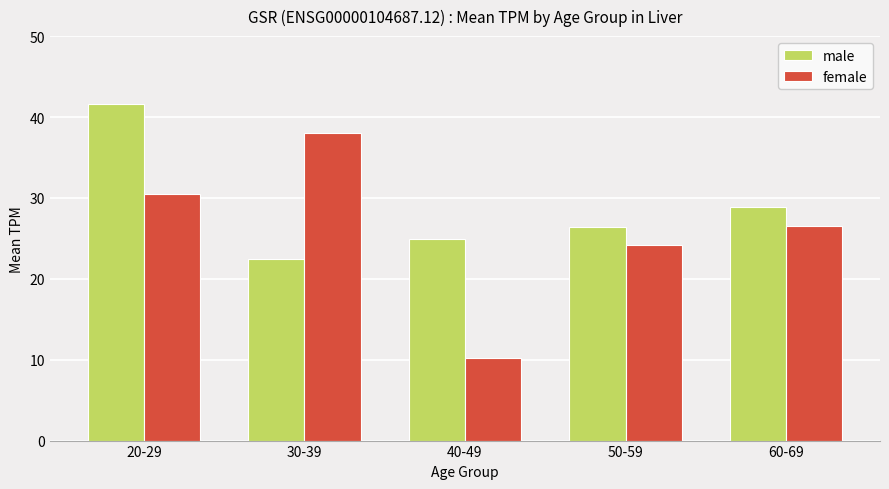

List the labels in order of male value, smallest first.

30-39, 40-49, 50-59, 60-69, 20-29